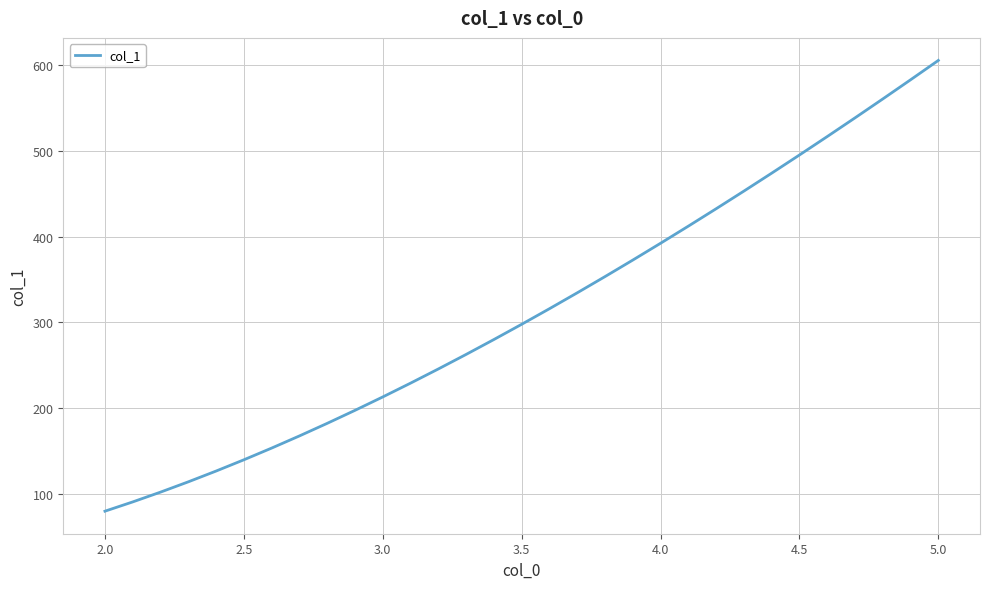

What is the difference between the maximum and minimum values?

525.6